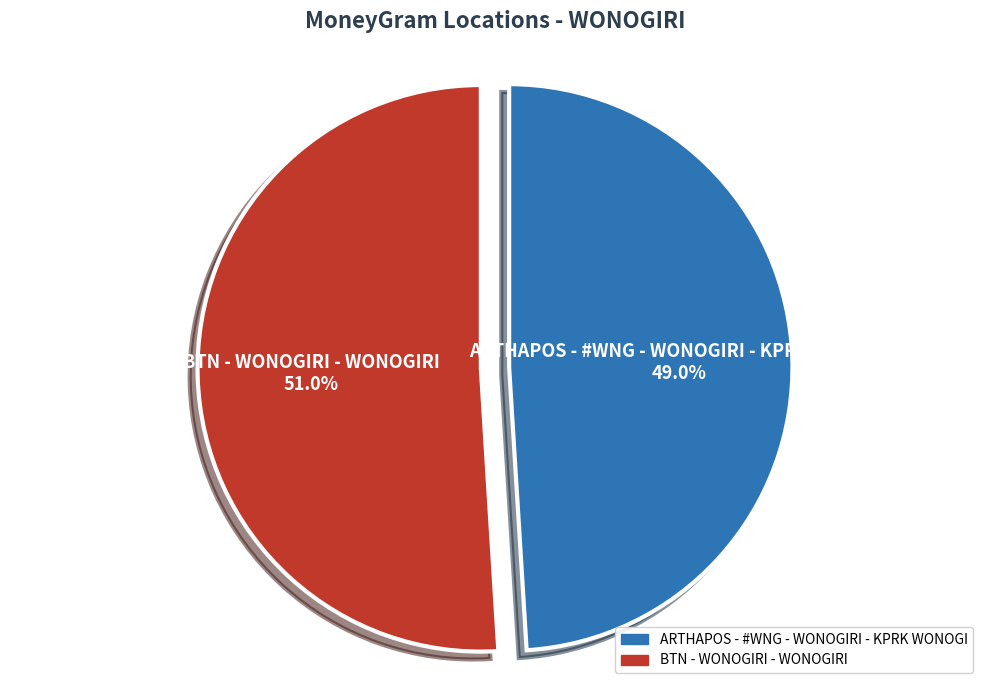

Does any single category account for the majority?

Yes